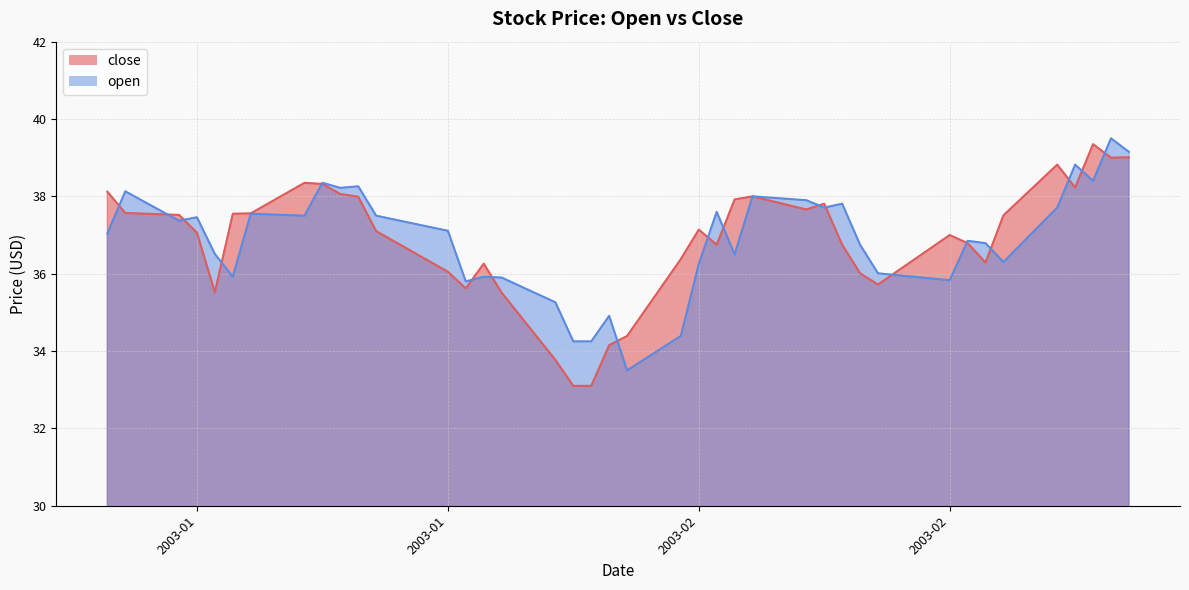

Is the value of close at 2003-02-21 greater than the value of open at 2003-01-29?

Yes